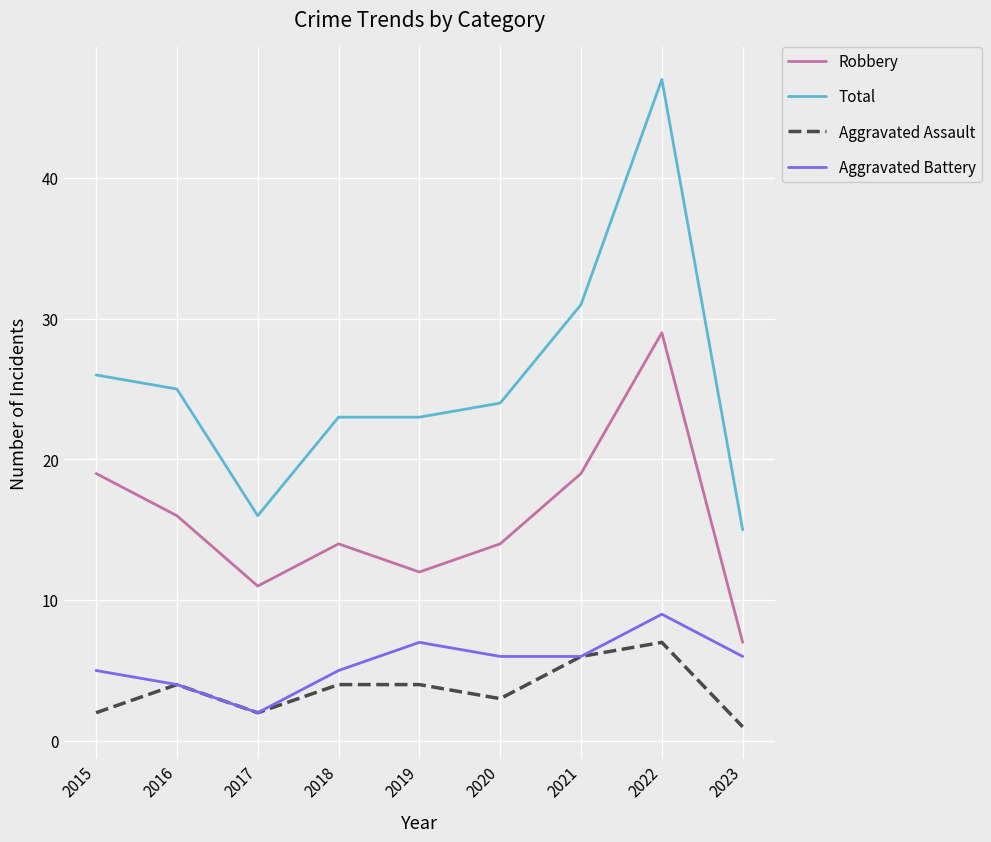

What is the total value across all series at 2023?

29